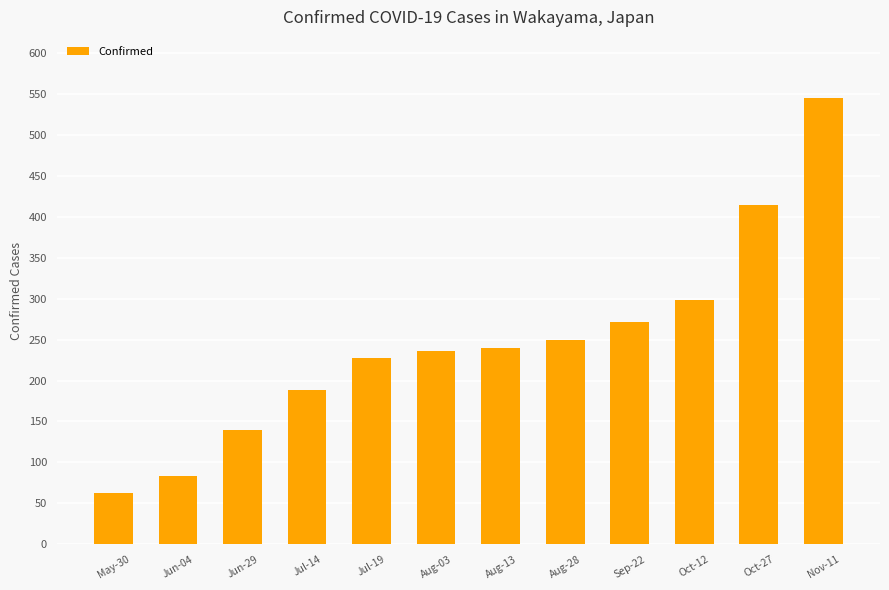

What is the difference between the values at Aug-03 and Aug-13?

4